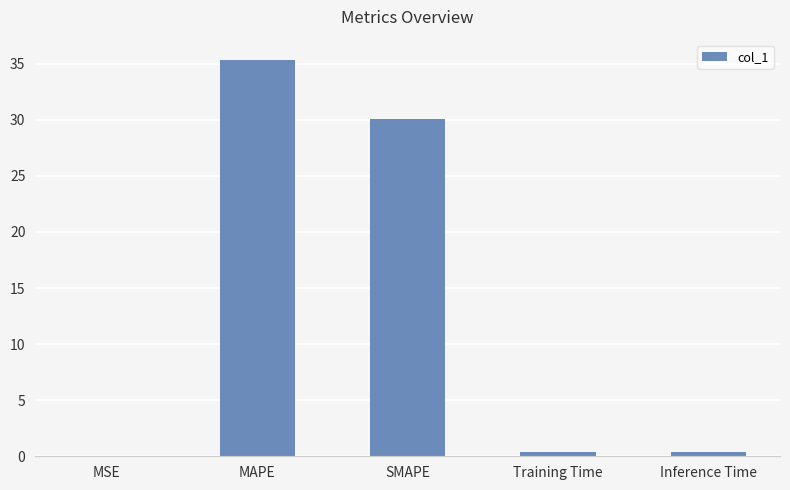

Which has a higher value, SMAPE or MSE?

SMAPE